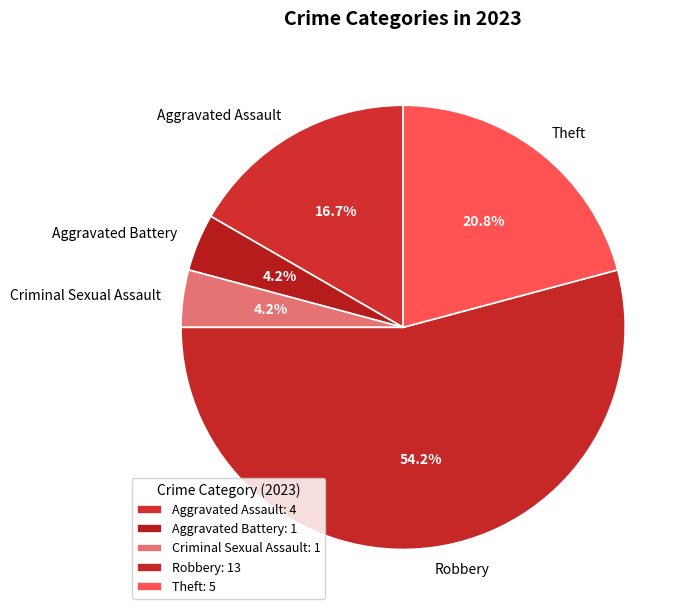

To the nearest percent, what is the difference between the Aggravated Battery and Aggravated Assault slice percentages?

12%